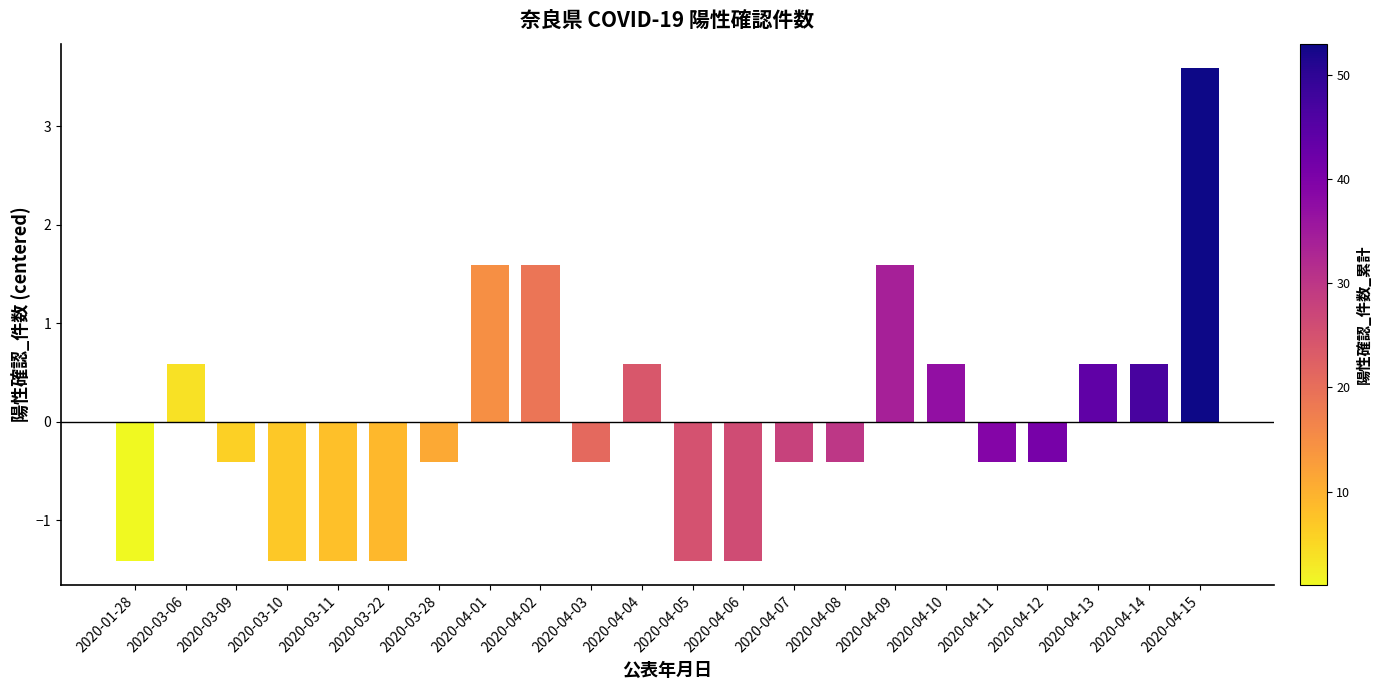

What position from the left is 2020-04-08?

15